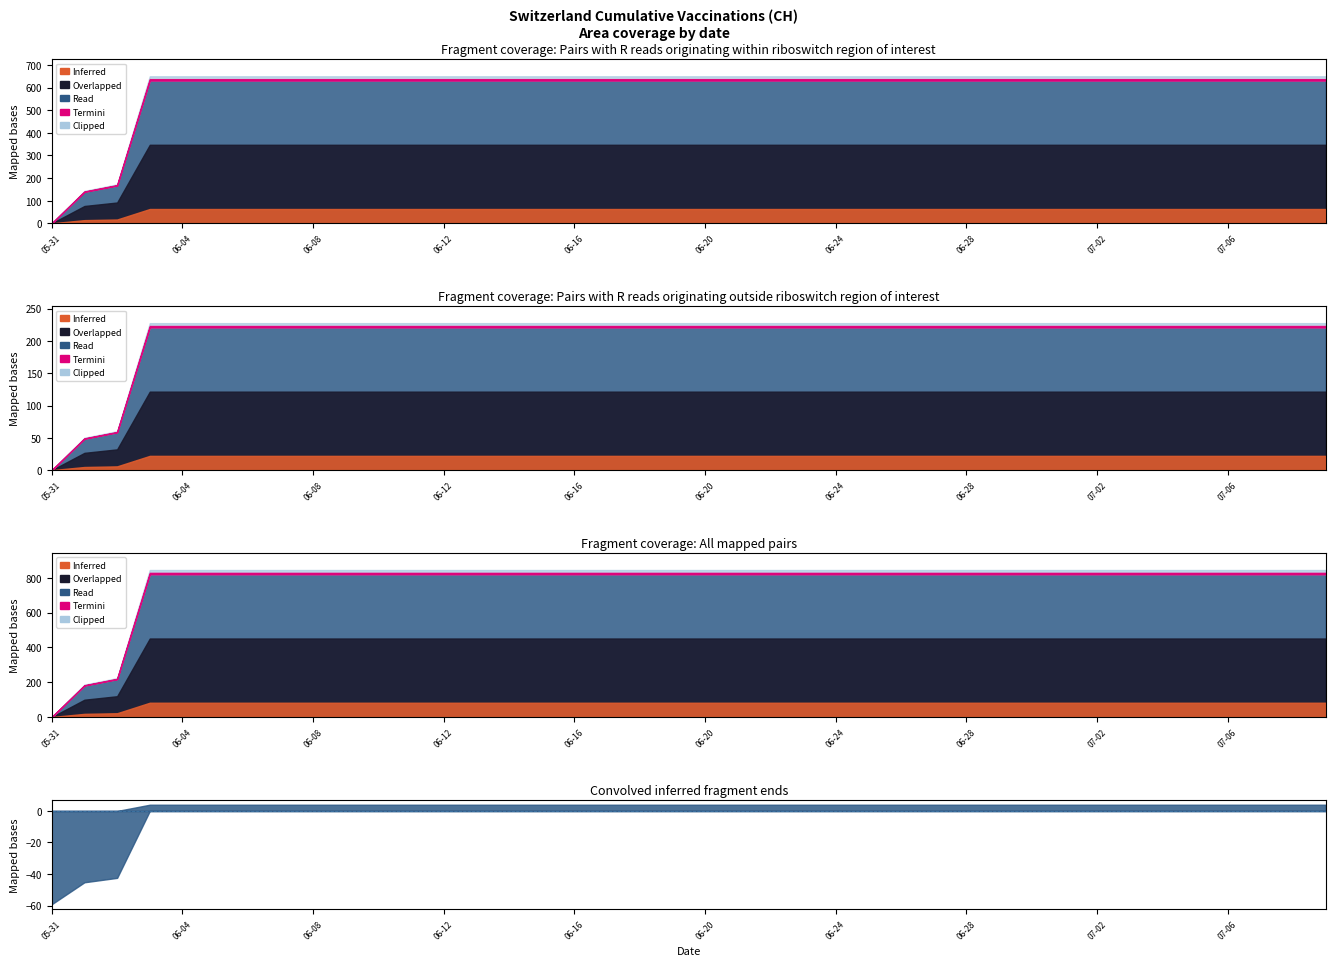

Does the chart display data point markers on the line(s)?

No